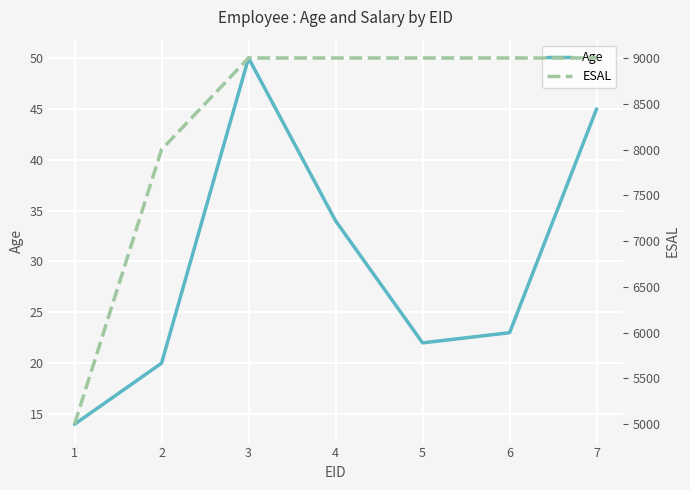

The ESAL series shows 8739 at 1. True or false?

False